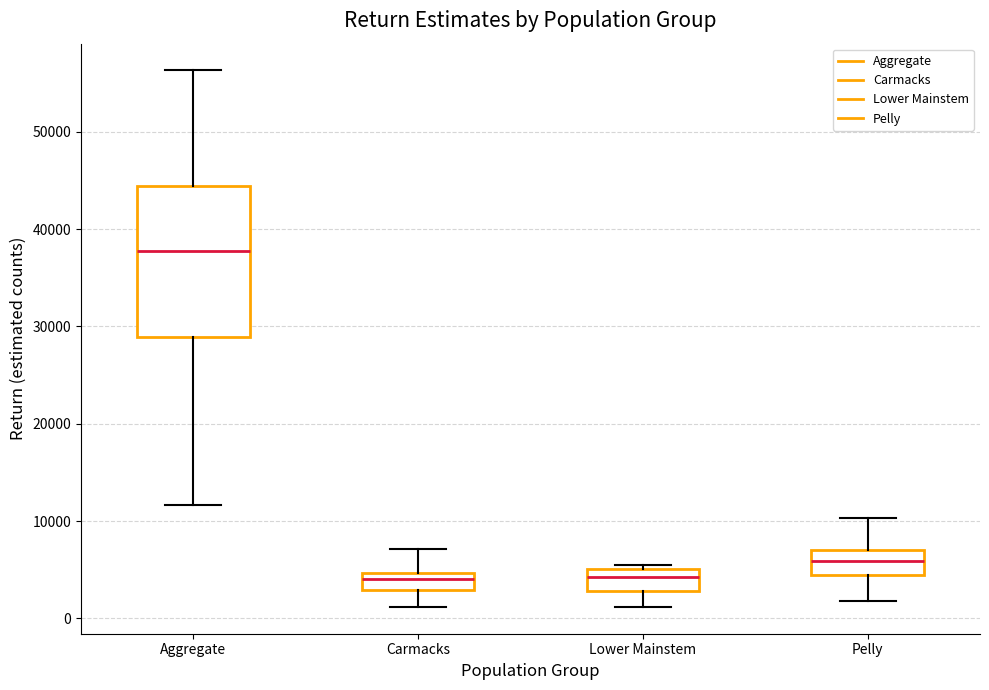

Reading left to right, transcribe this box plot: for each box, give where its median line is, the range the box spans, and where its two whiskers end, as read against the y-axis. The values are not printed on the chart, so give them approximately, as read against the axis.

Aggregate: median 38000, box 29000 to 44000, whiskers 12000 to 56000
Carmacks: median 4000, box 3000 to 5000, whiskers 1000 to 7000
Lower Mainstem: median 4000, box 3000 to 5000, whiskers 1000 to 5000 (just above the box's upper edge)
Pelly: median 6000, box 4000 to 7000, whiskers 2000 to 10000